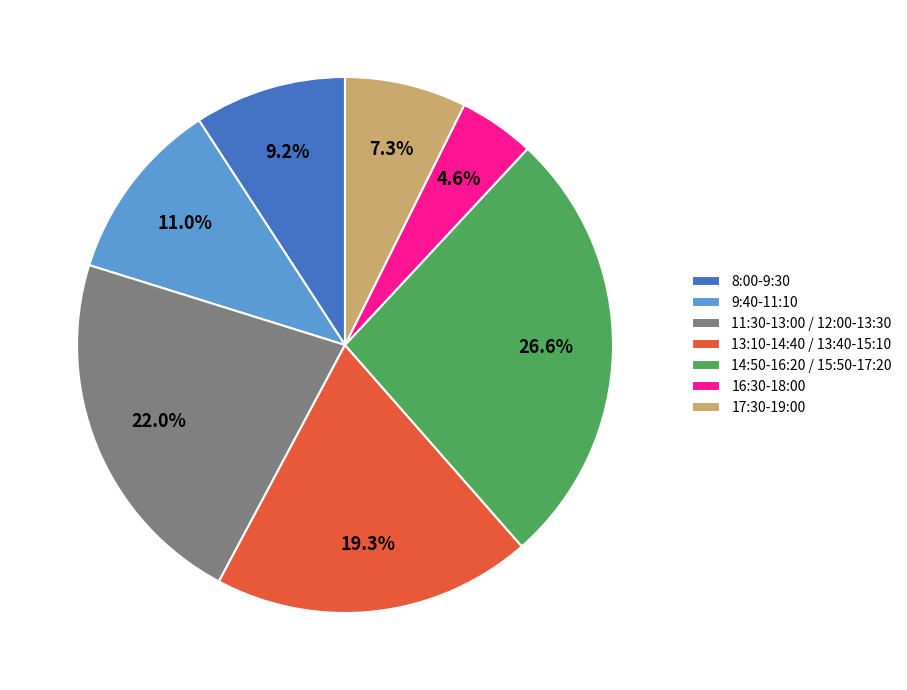

What is the ratio of the value at 14:50-16:20 / 15:50-17:20 to the value at 9:40-11:10?

2.4